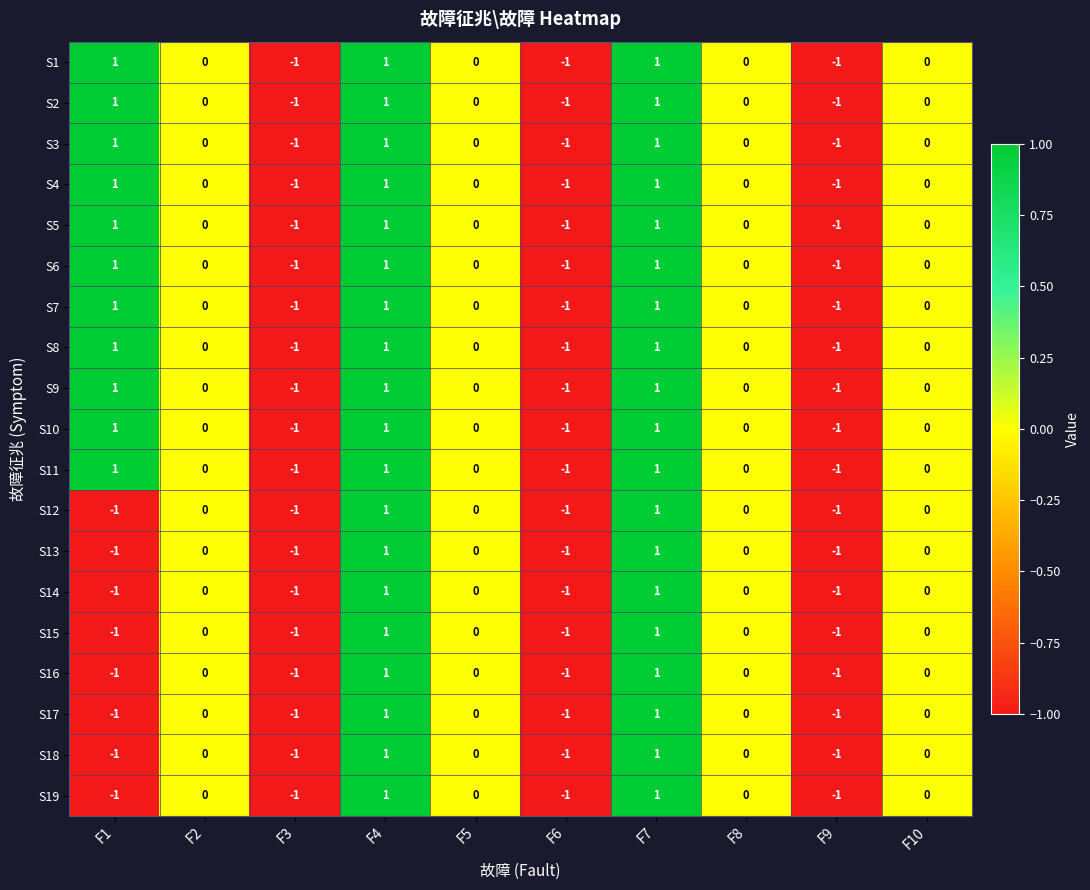

Is the value of S8 at F1 greater than the value of S14 at F6?

Yes